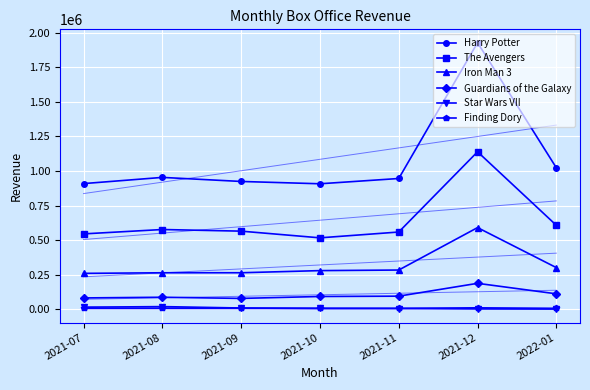

The value of Harry Potter at 2021-09 is 924366. True or false?

True